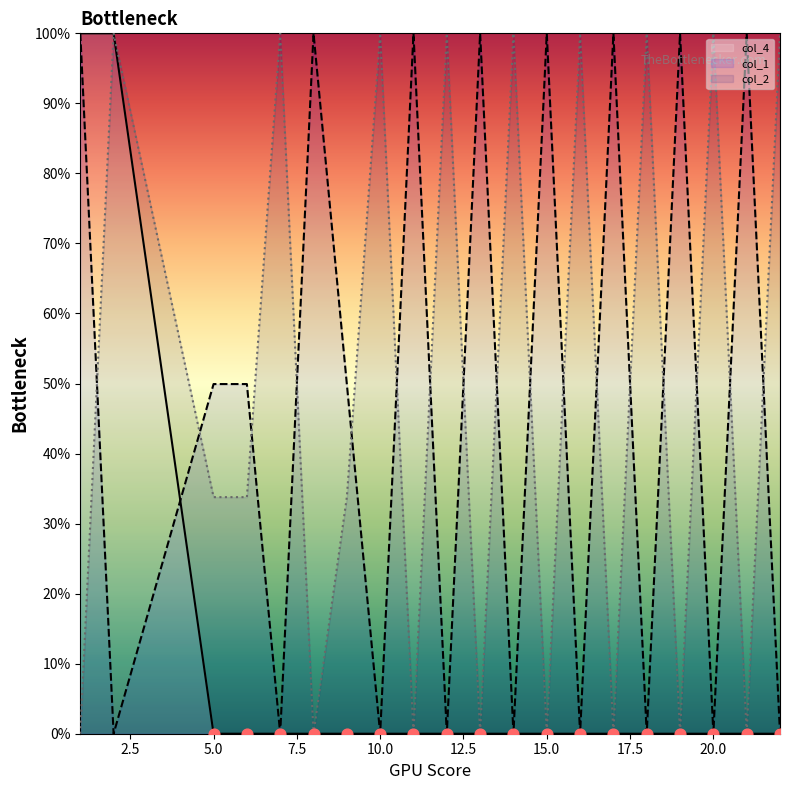

At which category is the sum across all series the highest?

1